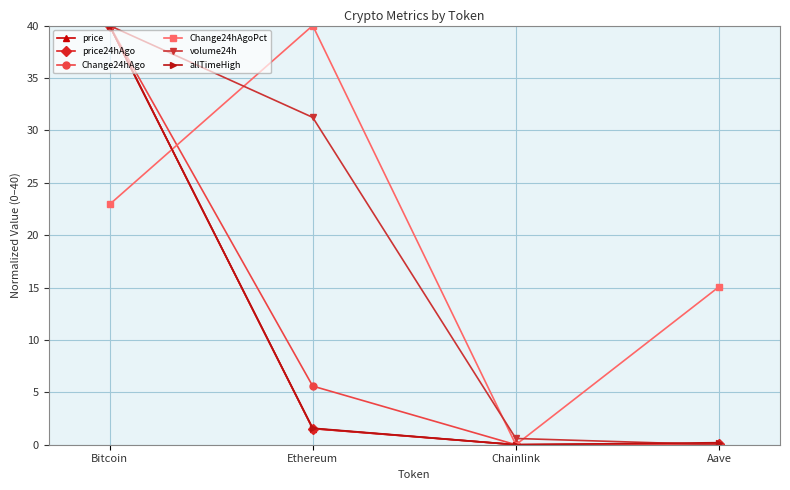

Is this an area chart (filled region under the line)?

No